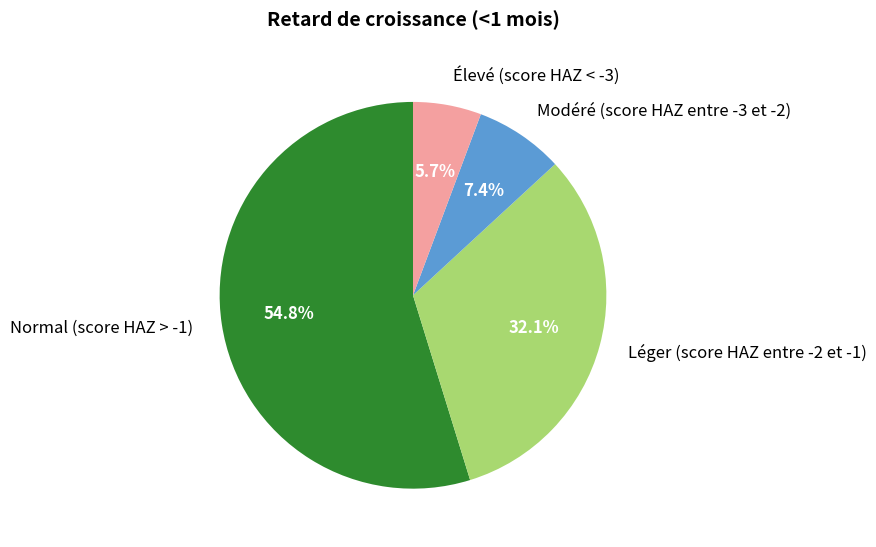

How many slices are in this pie chart?

4